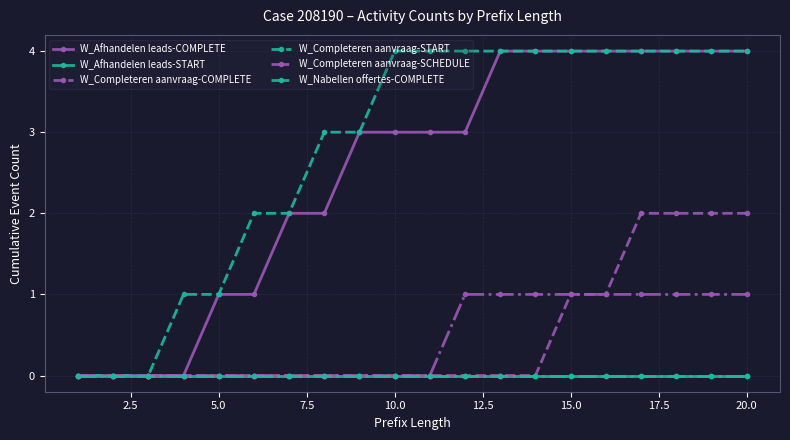

Is this an area chart (filled region under the line)?

No